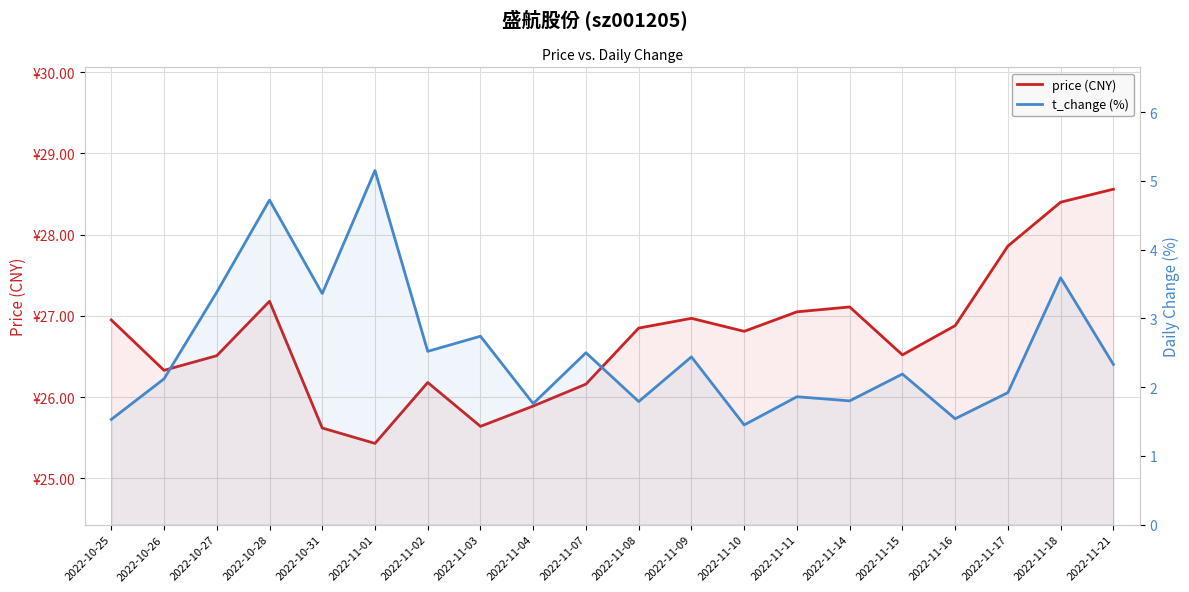

Rank the series by their maximum value, from lowest to highest.

t_change (%), price (CNY)